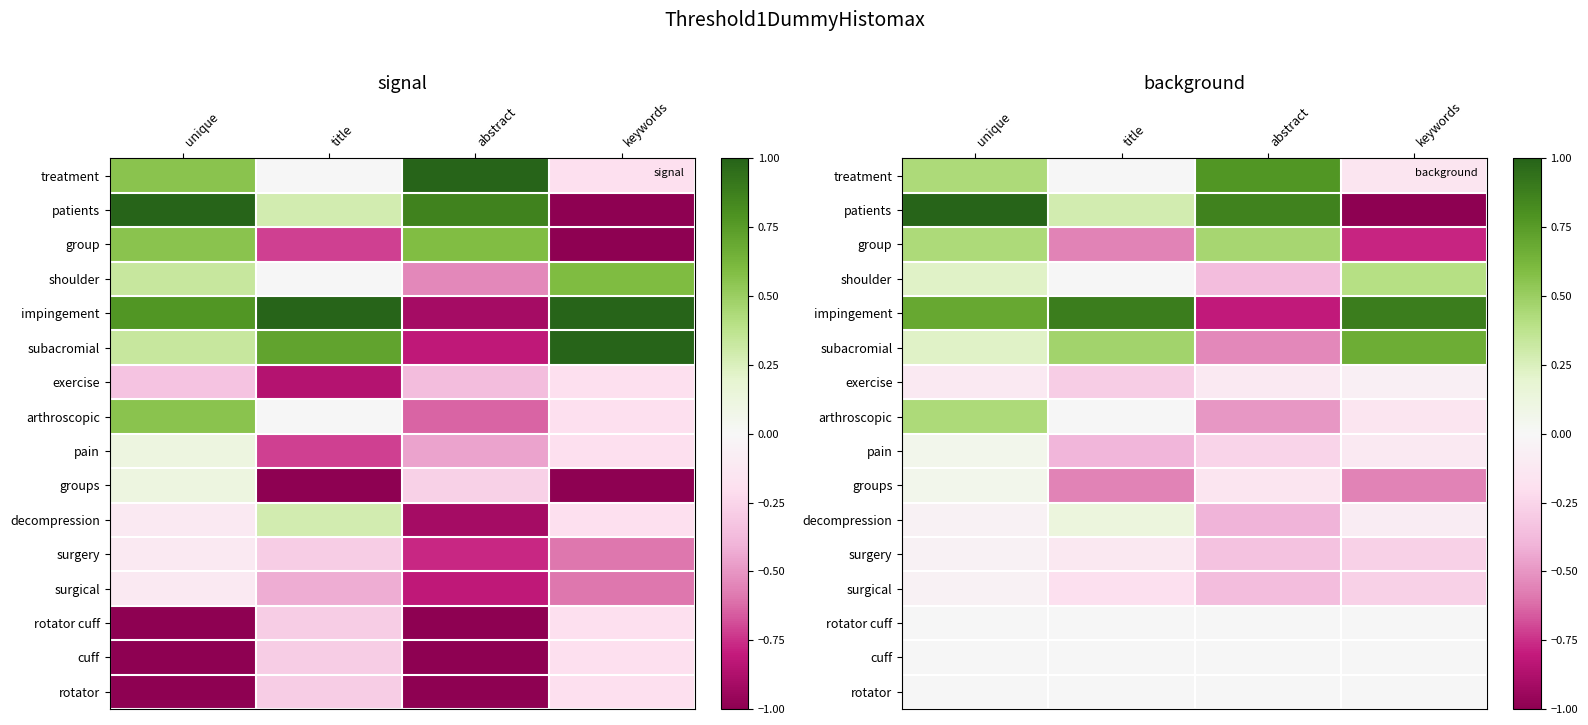

Which label corresponds to the smallest value in the chart?

keywords